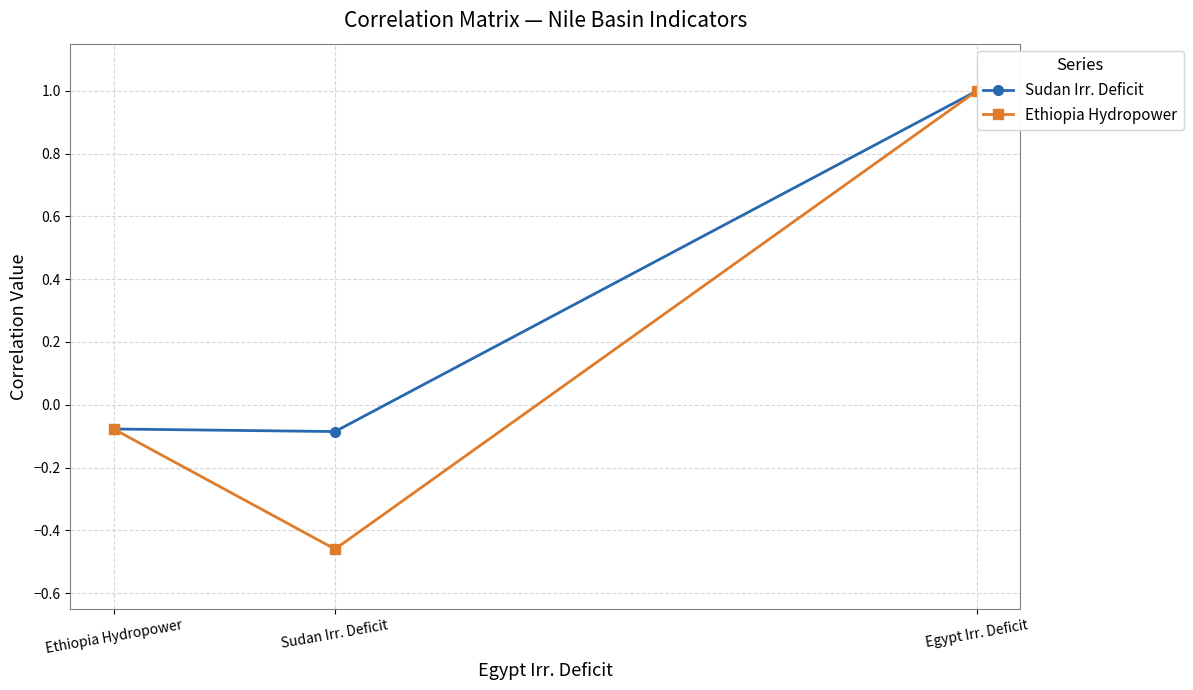

Which category has the highest value across all series?

Egypt Irr. Deficit